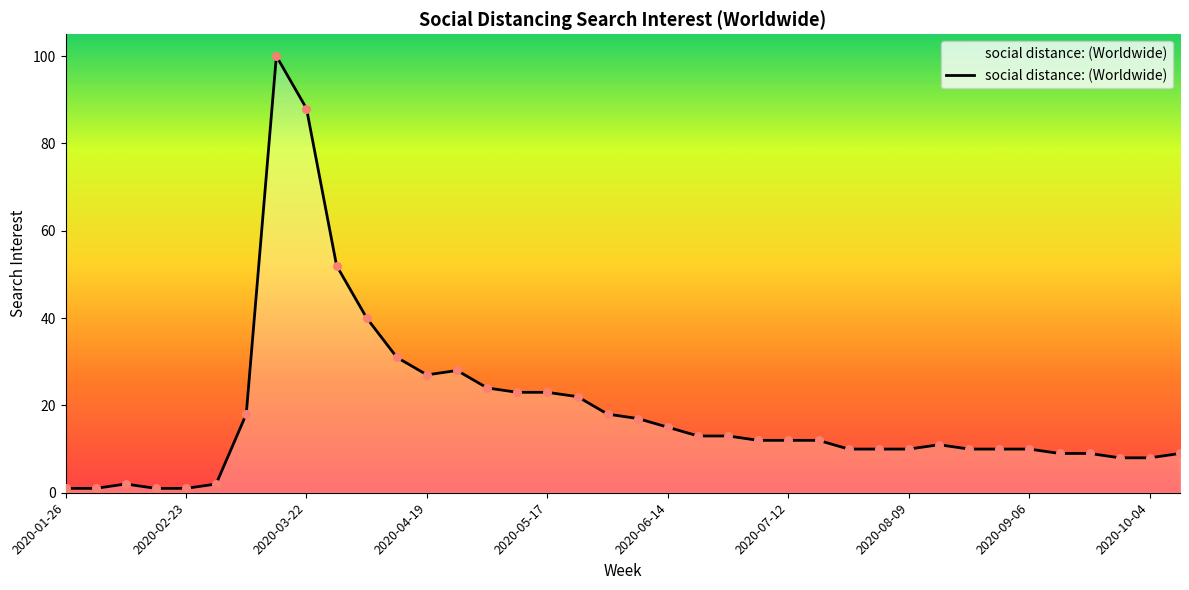

Does the chart have visible grid lines?

No